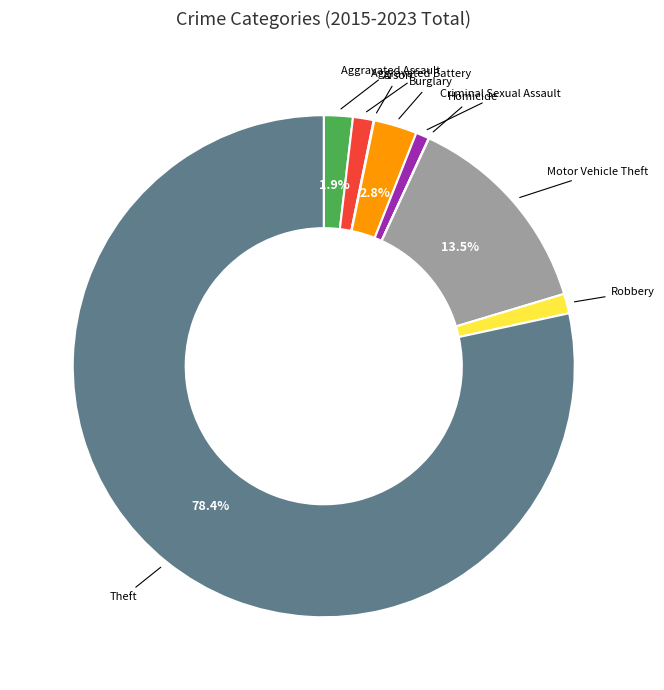

Do Robbery and Aggravated Assault together represent more than half of the pie?

No